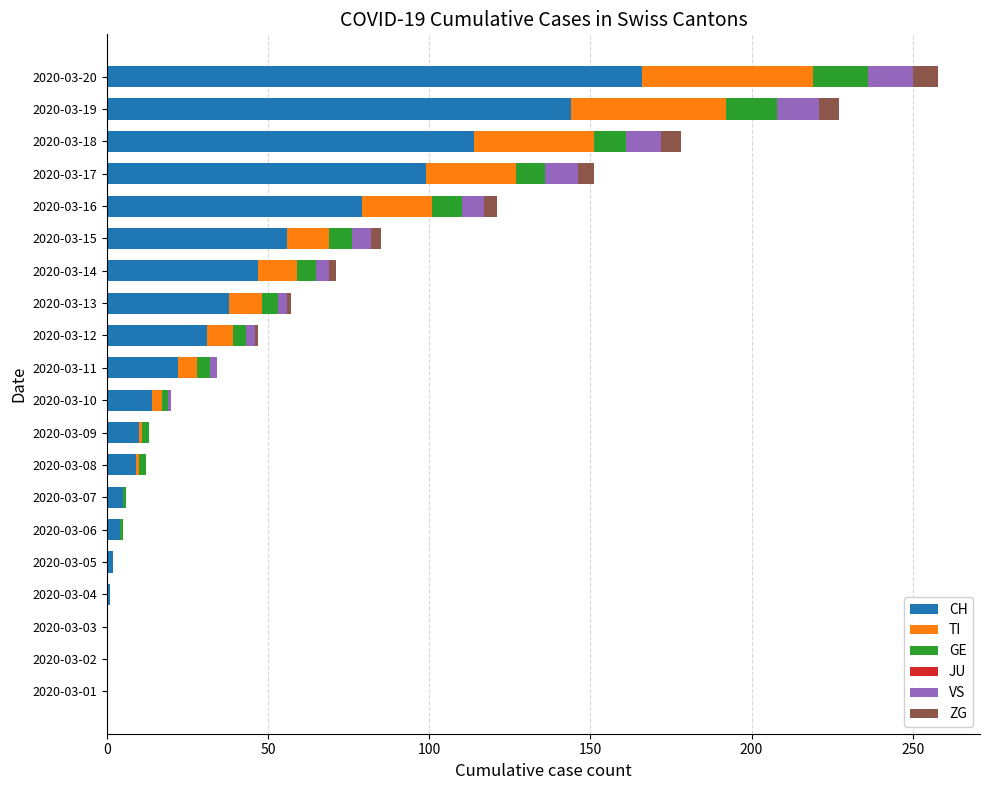

At which category is the sum across all series the highest?

2020-03-20